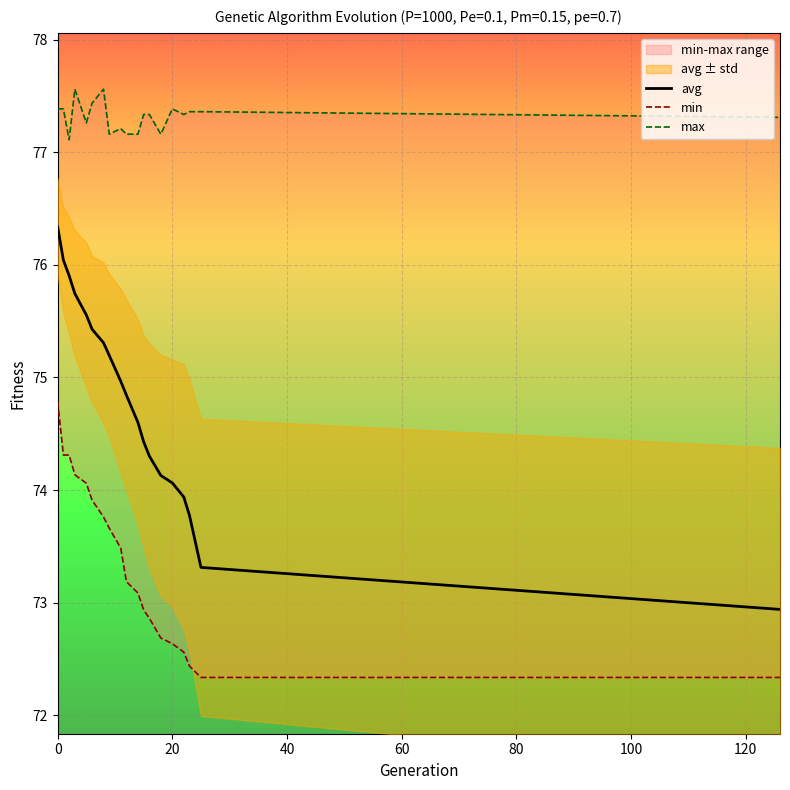

True or false: min and max cross at least once.

False